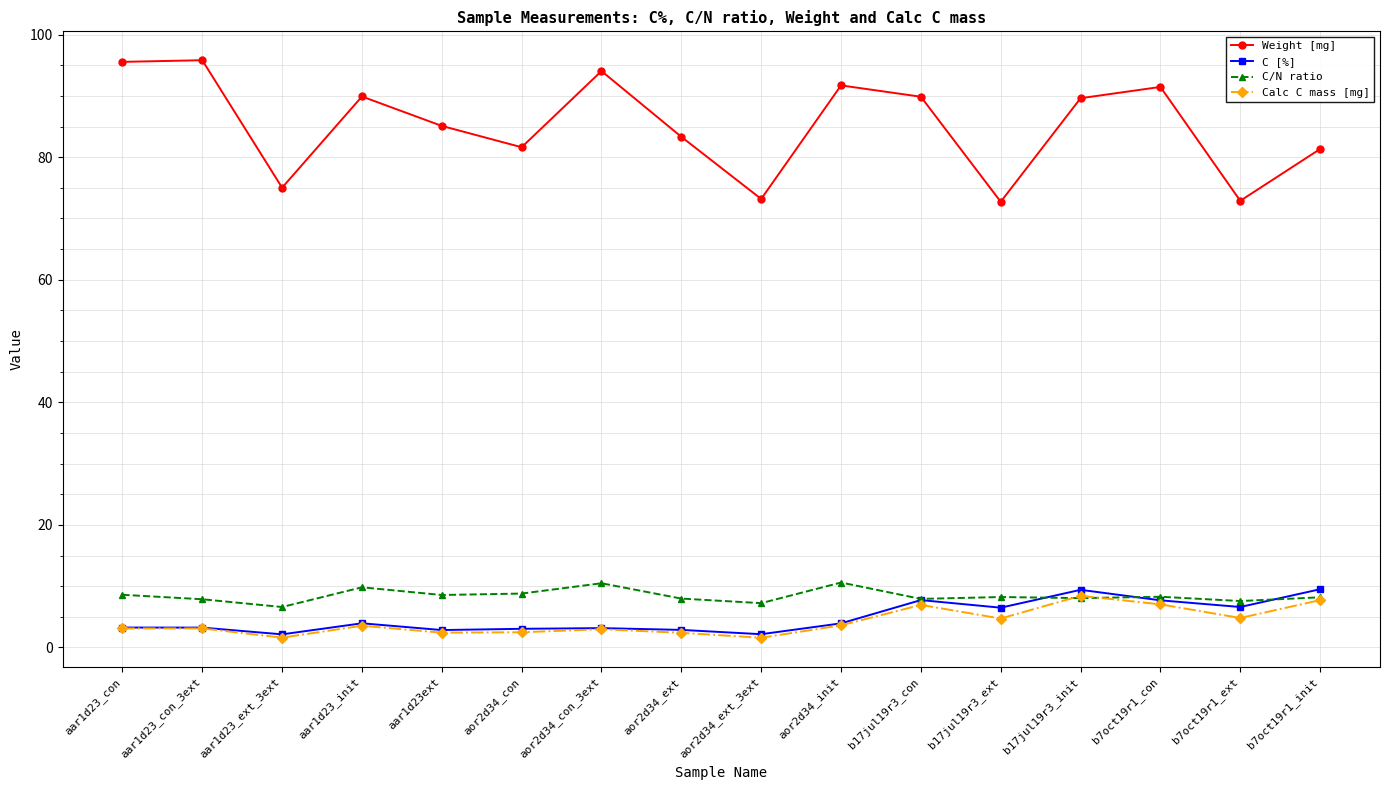

How many distinct data groups are displayed?

4